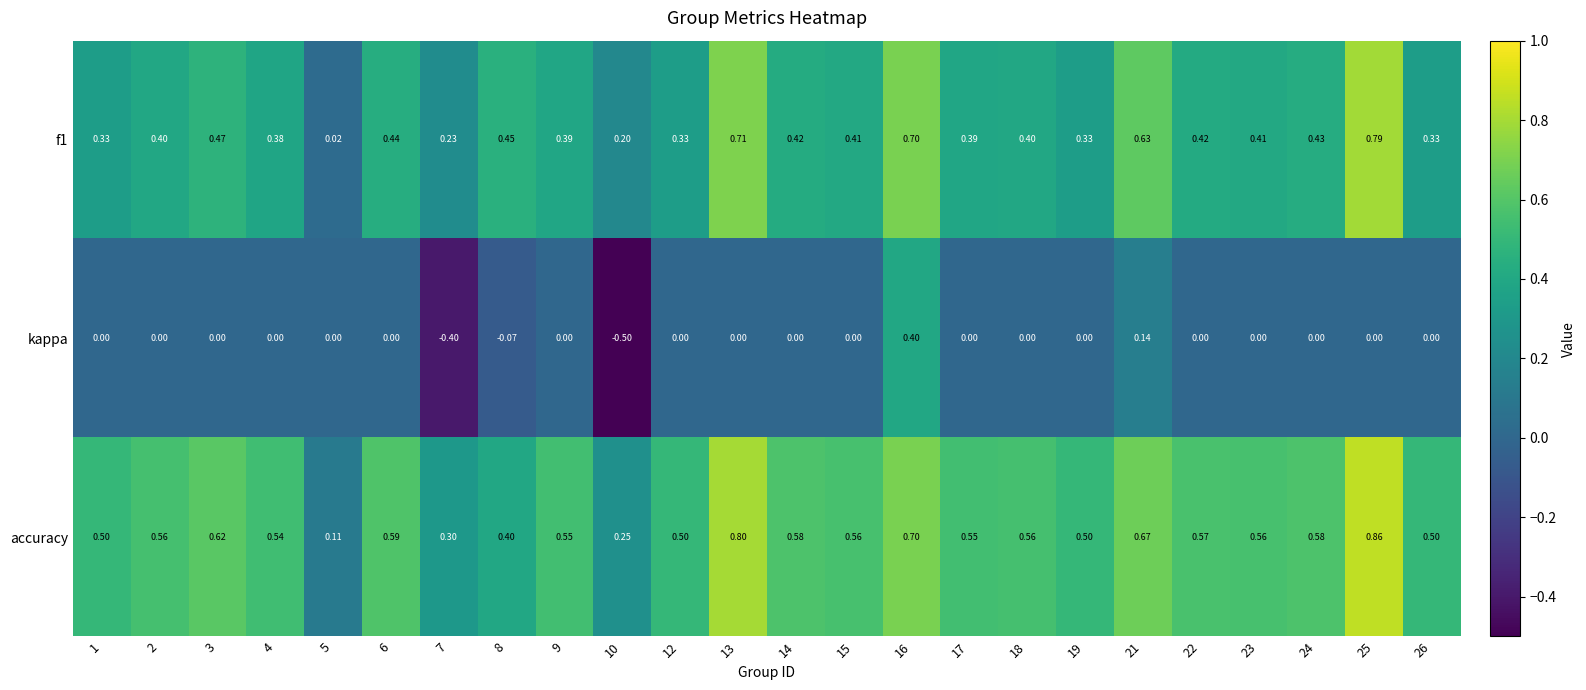

Is the value of accuracy at 18 greater than the value of f1 at 25?

No